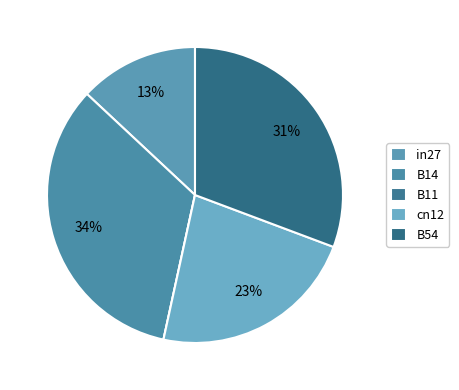

What portion of the pie excludes in27?

87.0%